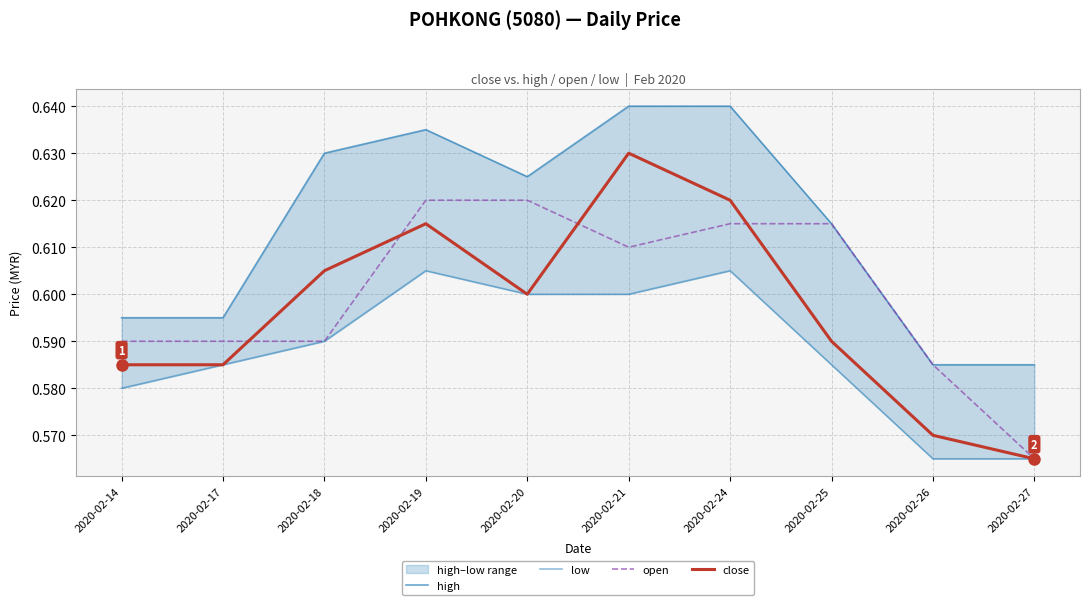

What is the highest value of the close series?

0.6